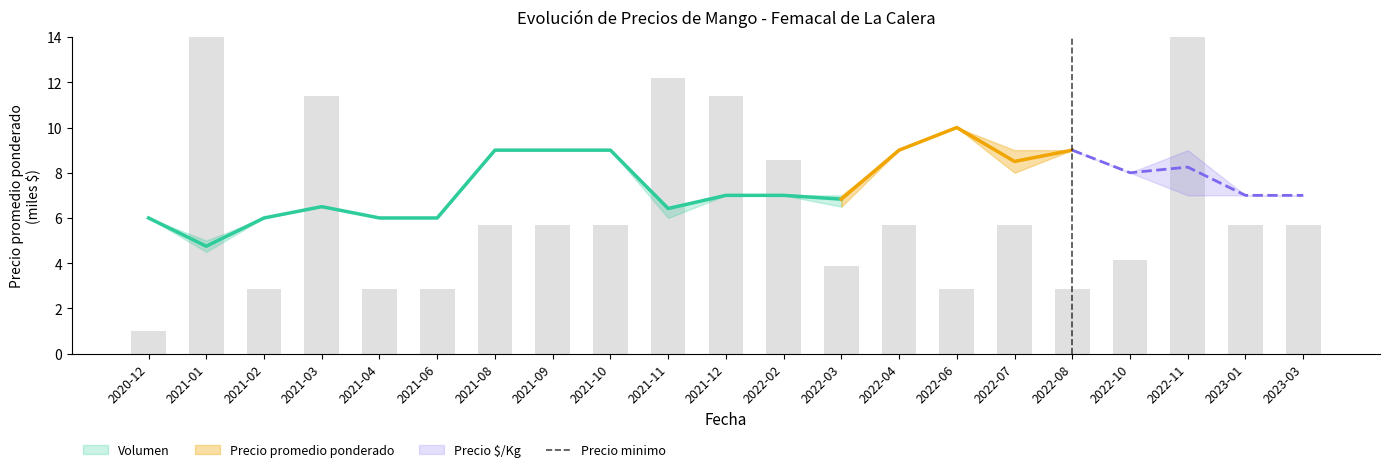

Reading left to right, extract all data points from this chart.

2020-12=1.0	2021-01=19.9	2021-02=2.9	2021-03=11.4	2021-04=2.9	2021-06=2.9	2021-08=5.7	2021-09=5.7	2021-10=5.7	2021-11=12.2	2021-12=11.4	2022-02=8.6	2022-03=3.9	2022-04=5.7	2022-06=2.9	2022-07=5.7	2022-08=2.9	2022-10=4.1	2022-11=15.5	2023-01=5.7	2023-03=5.7